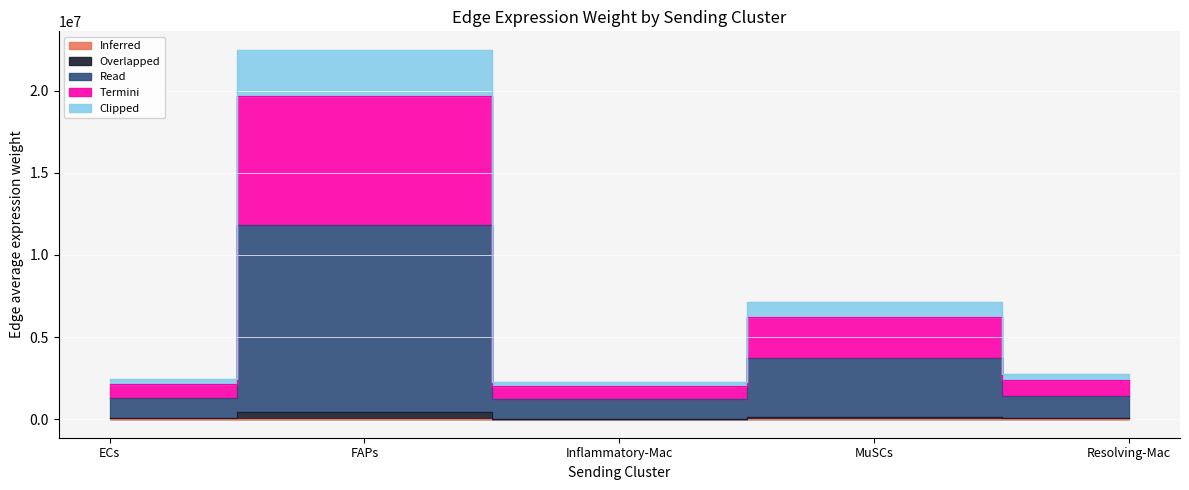

Is the value of Overlapped at MuSCs greater than the value of Termini at FAPs?

No